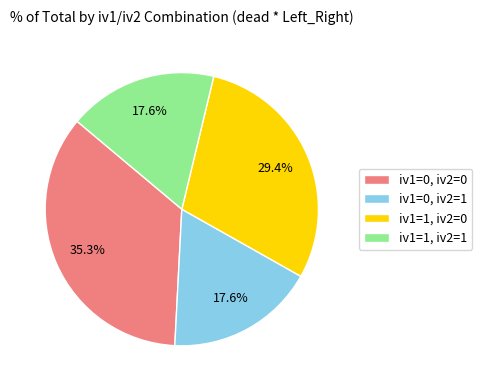

What portion of the pie excludes iv1=0, iv2=0?

64.7%